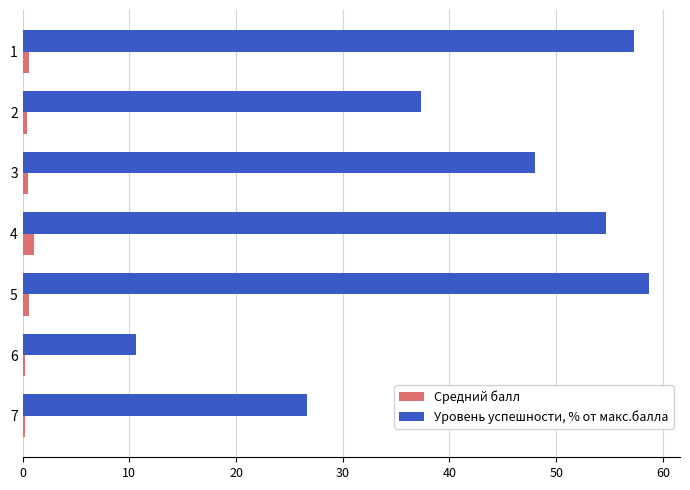

What is the difference between the second highest and minimum values in the Средний балл series?

0.4